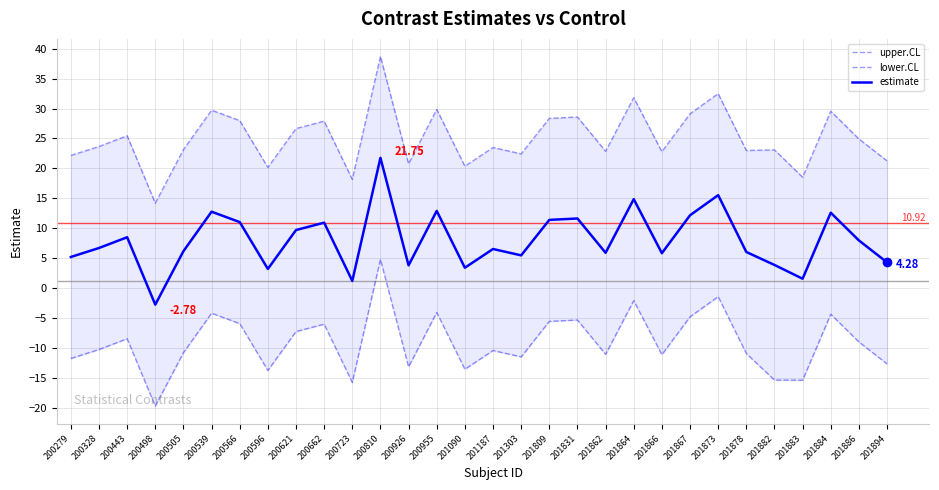

True or false: upper.CL and lower.CL intersect in this chart.

False